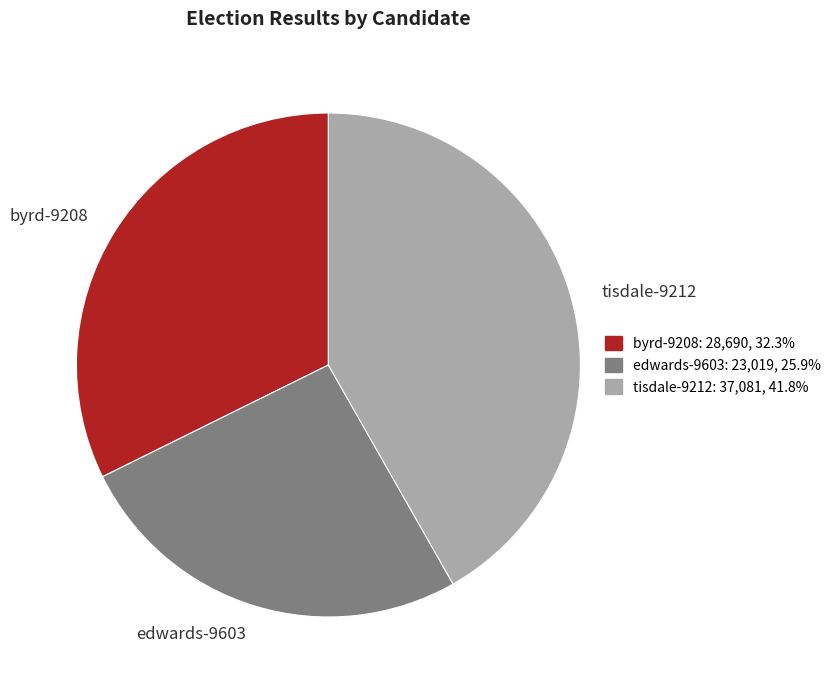

Does any single category account for the majority?

No